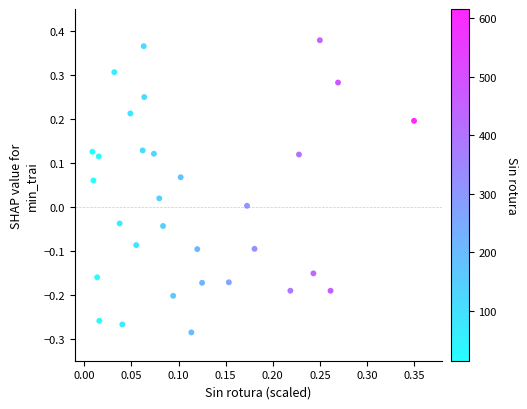

What is the range of Y values (max minus min)?

0.7